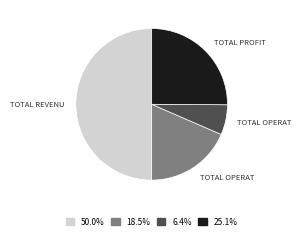

Does 18.5% represent more than half of the total?

No